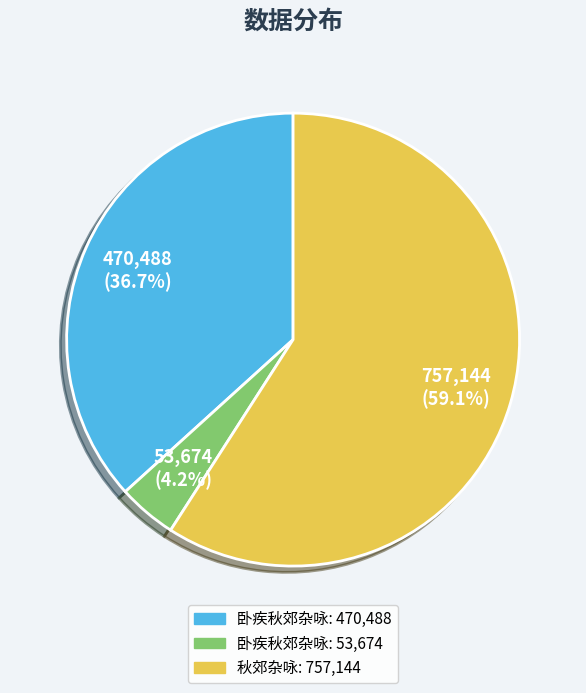

Does any single category account for the majority?

Yes